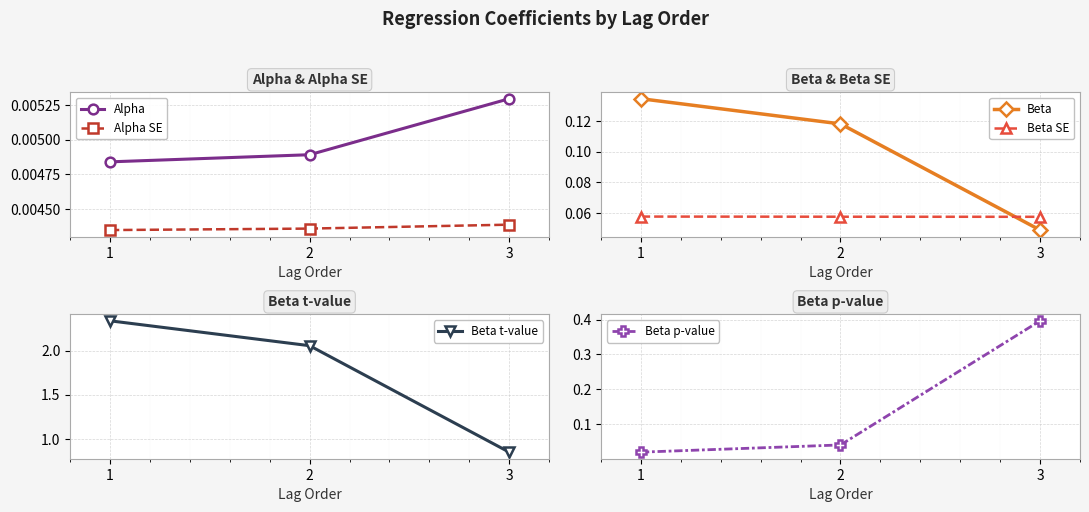

Reading left to right, extract all data points from this chart.

Alpha: 0.0	0.0	0.0
Alpha SE: 0.0	0.0	0.0
Beta: 0.1	0.1	0.0
Beta SE: 0.1	0.1	0.1
Beta t-value: 2.3	2.1	0.8
Beta p-value: 0.0	0.0	0.4